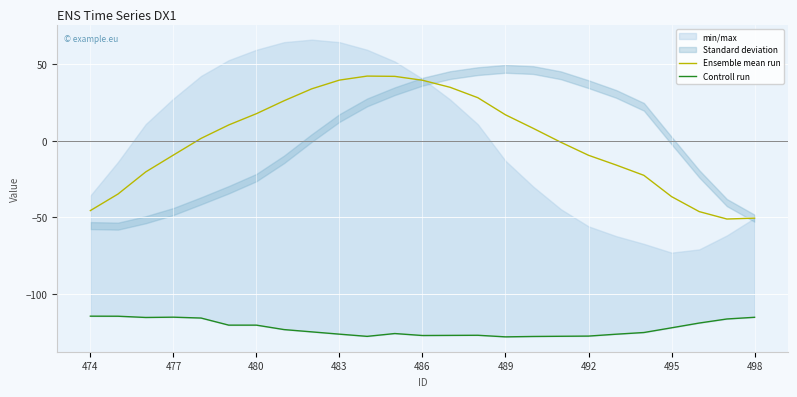

What is the maximum value for Ensemble mean run?

42.4